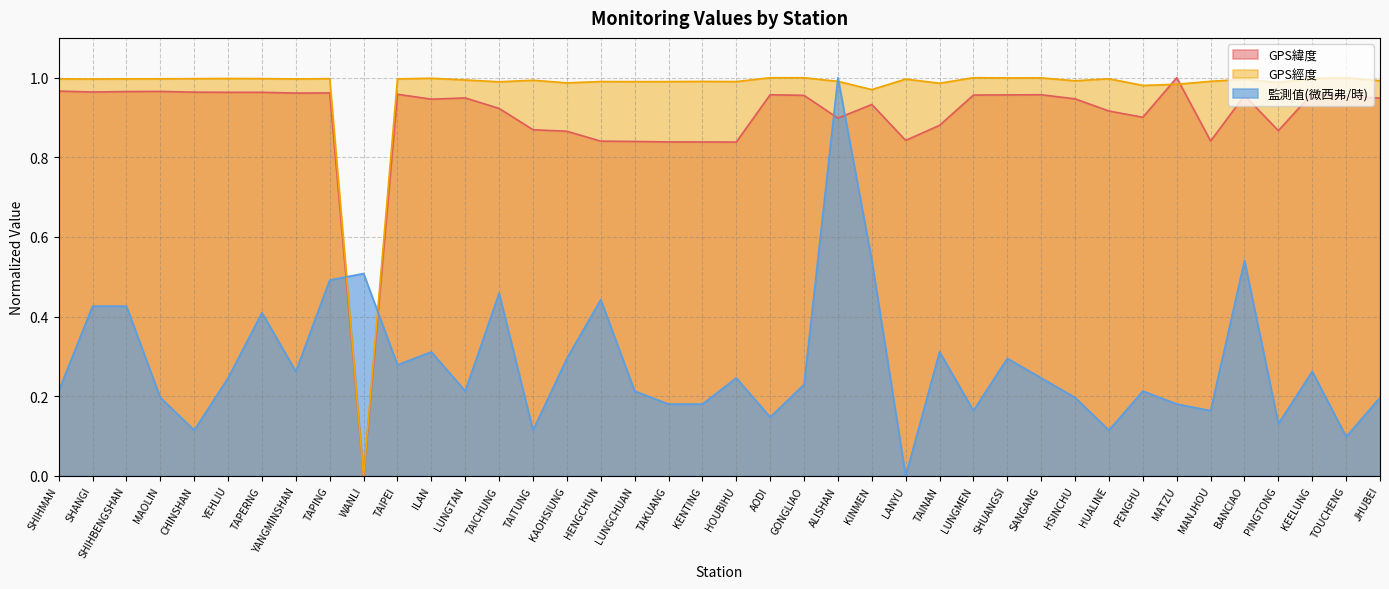

How many values in the GPS緯度 series exceed 0?

39